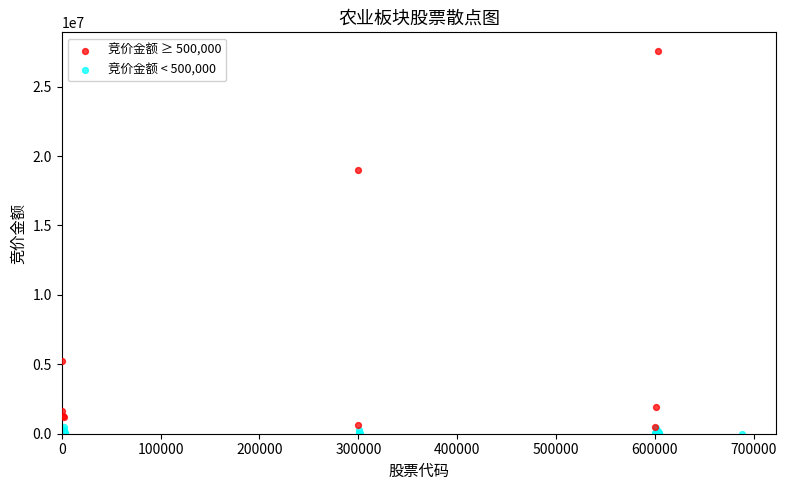

Which series reaches the maximum Y coordinate?

竞价金额 ≥ 500,000